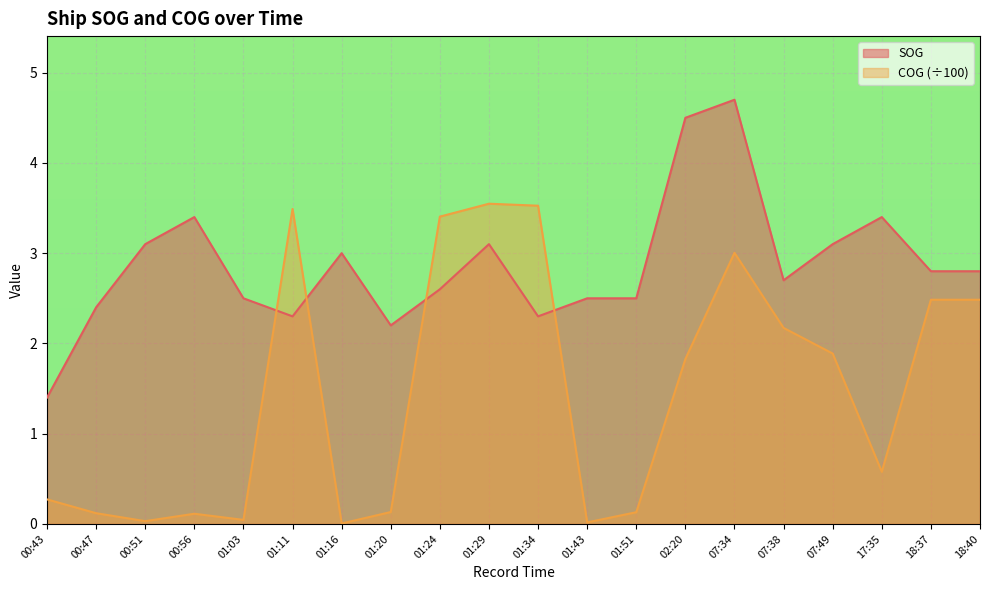

What is the difference between the maximum and second lowest values in the COG series?

3.5